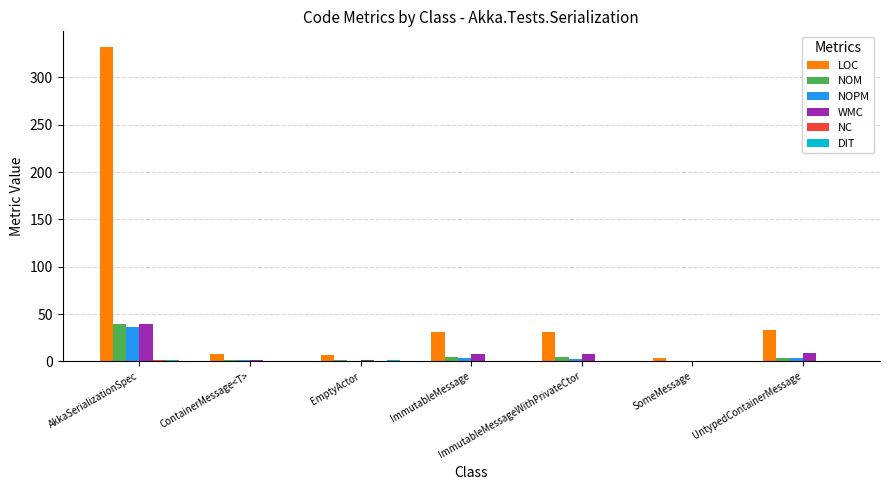

Which category has the highest value in the WMC series?

AkkaSerializationSpec